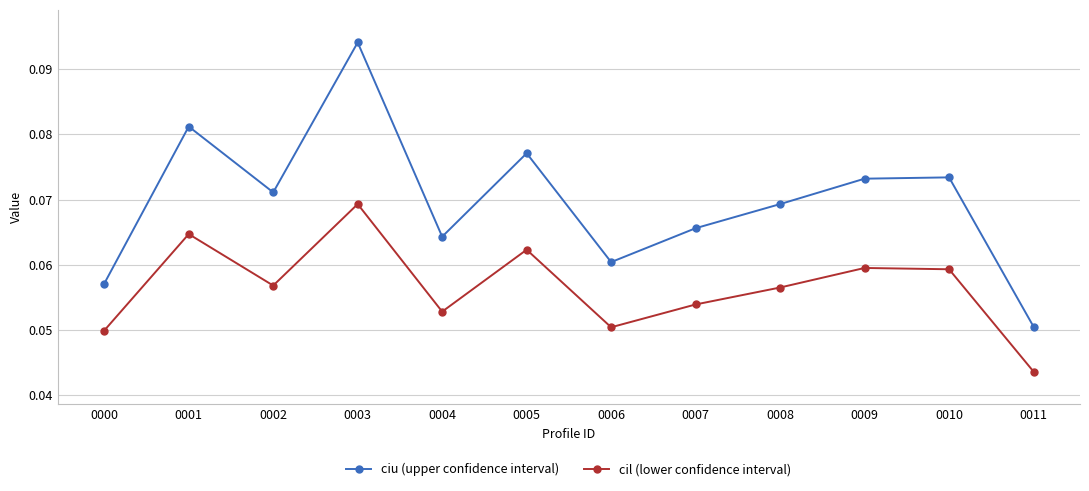

Which series has the largest range (max minus min)?

ciu (upper confidence interval)